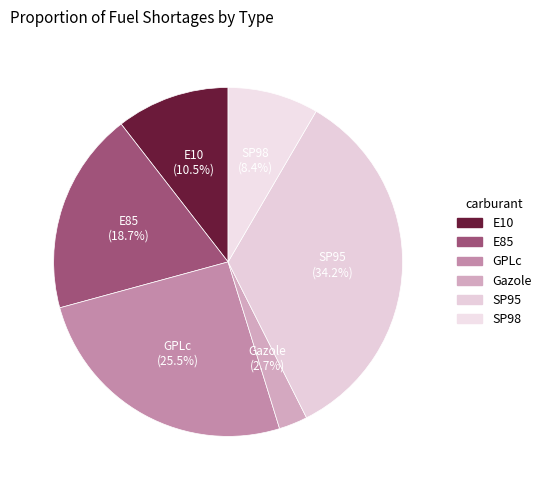

To the nearest percent, what is the difference between the E85 and GPLc slice percentages?

7%